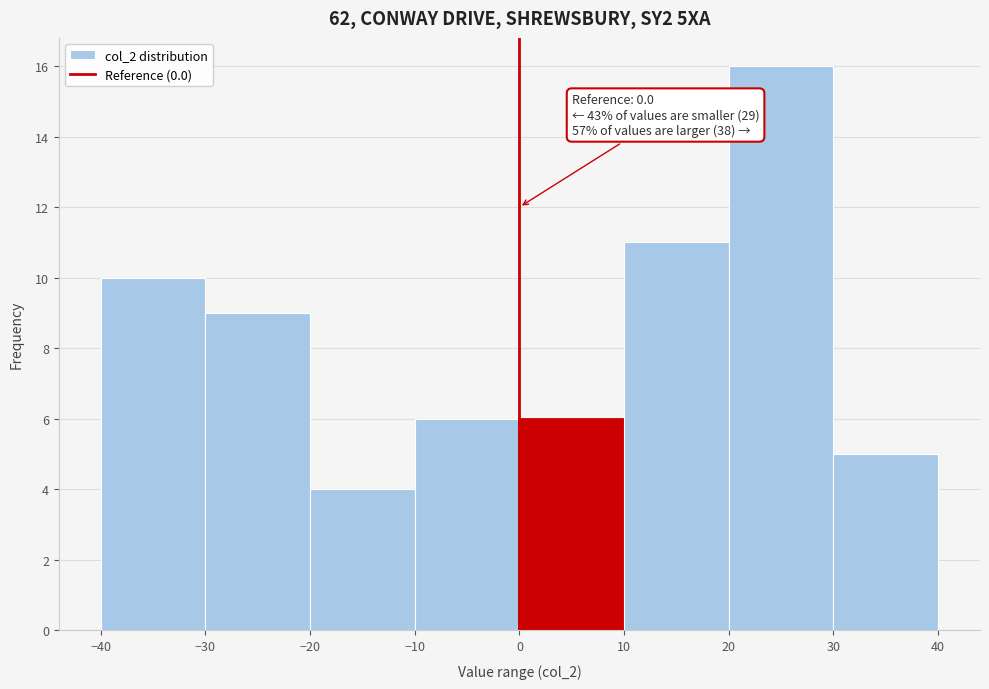

Which range on the x-axis has the tallest bar?

20 to 30